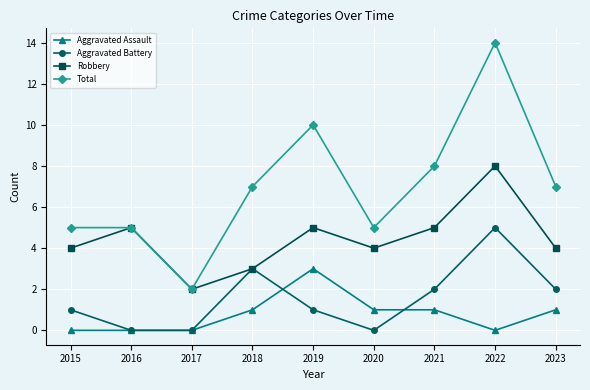

Reading left to right, what are all the values shown in this chart?

Aggravated Assault: 0	0	0	1	3	1	1	0	1
Aggravated Battery: 1	0	0	3	1	0	2	5	2
Robbery: 4	5	2	3	5	4	5	8	4
Total: 5	5	2	7	10	5	8	14	7